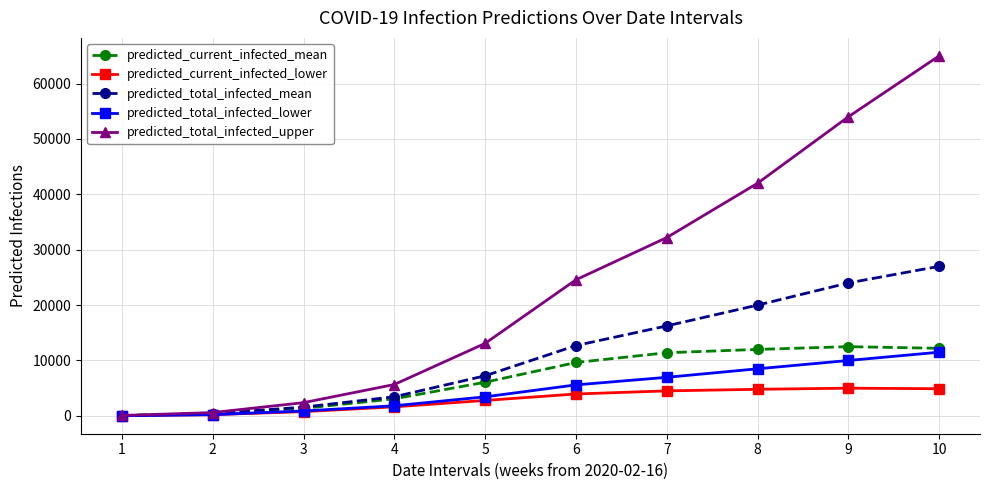

What is the average value of the predicted_total_infected_upper series?

23957